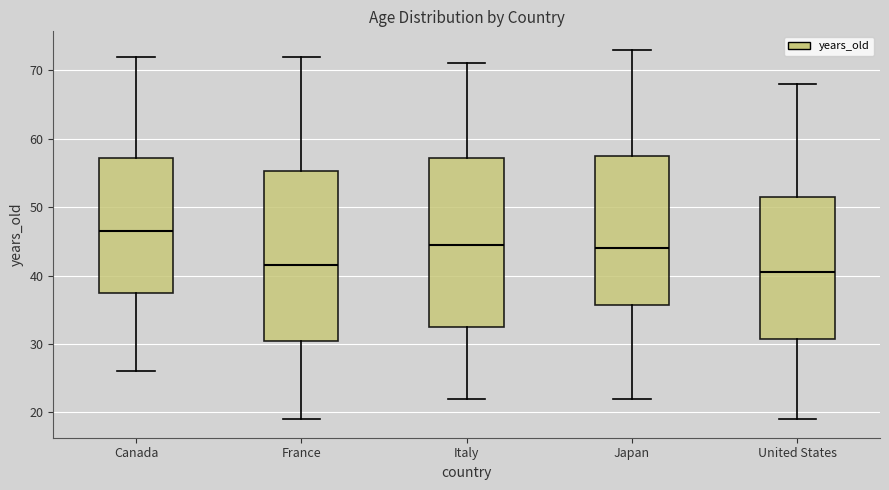

Where does the upper whisker of the box for United States end on the y-axis? The values are not printed on the chart, so give them approximately, as read against the axis.

68